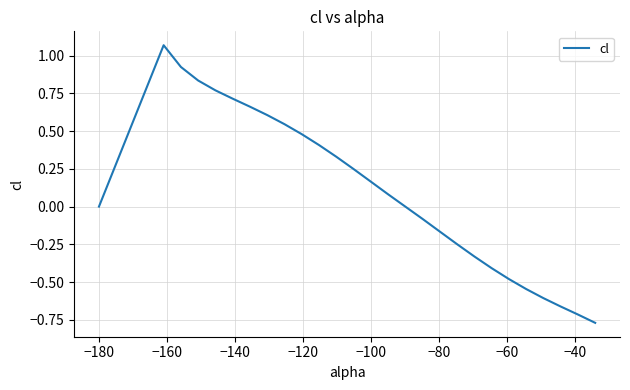

What is the difference between the maximum and minimum values?

1.8